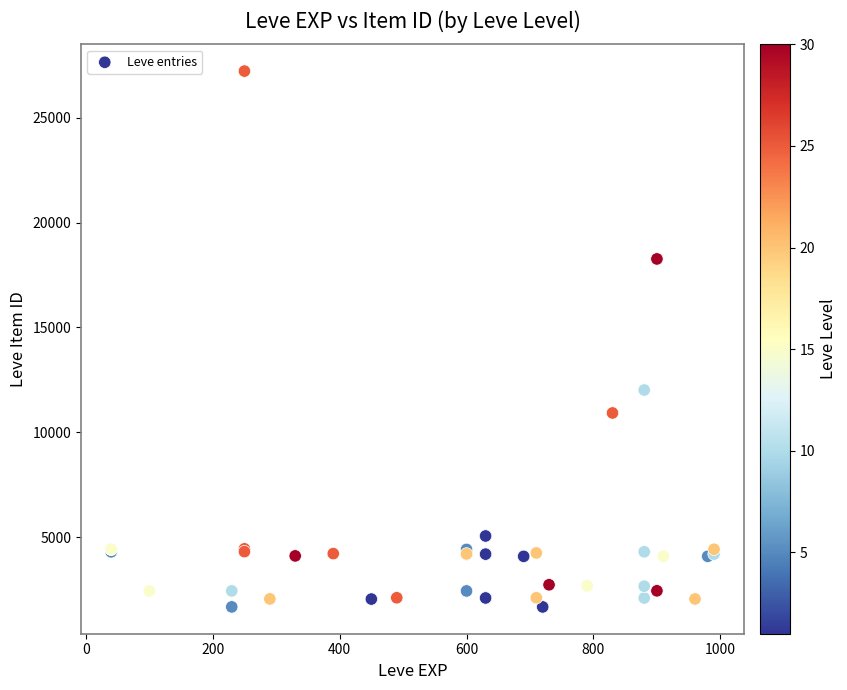

What Y value in the scatter plot is closest to 14448?

12018